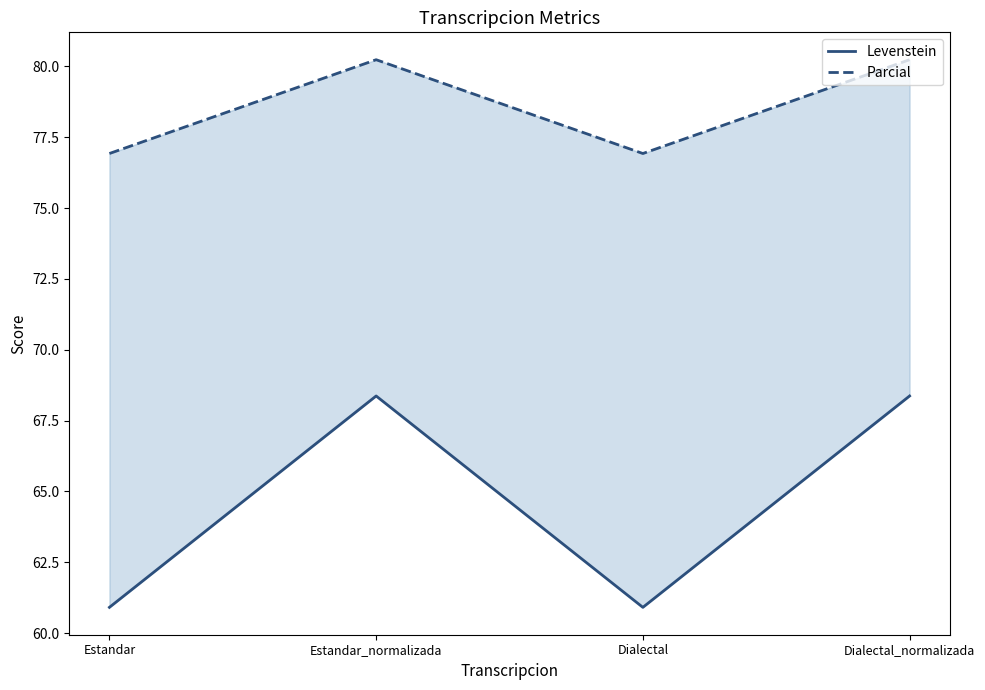

True or false: Levenstein and Parcial intersect in this chart.

False